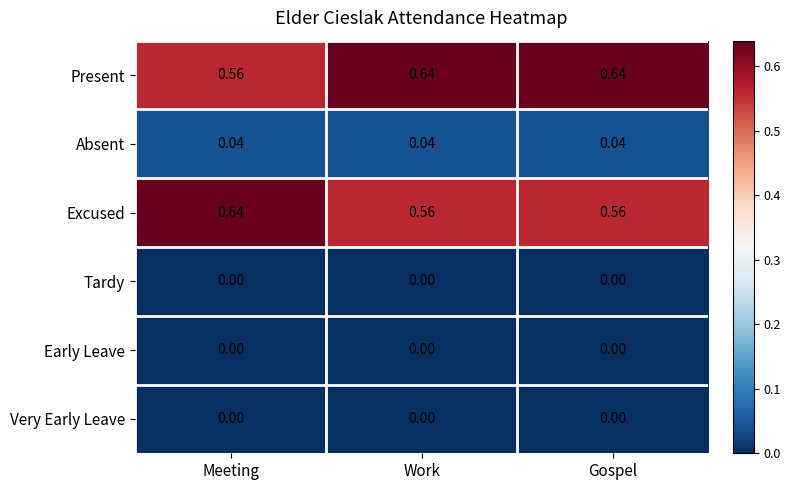

How many series are shown in this chart?

6